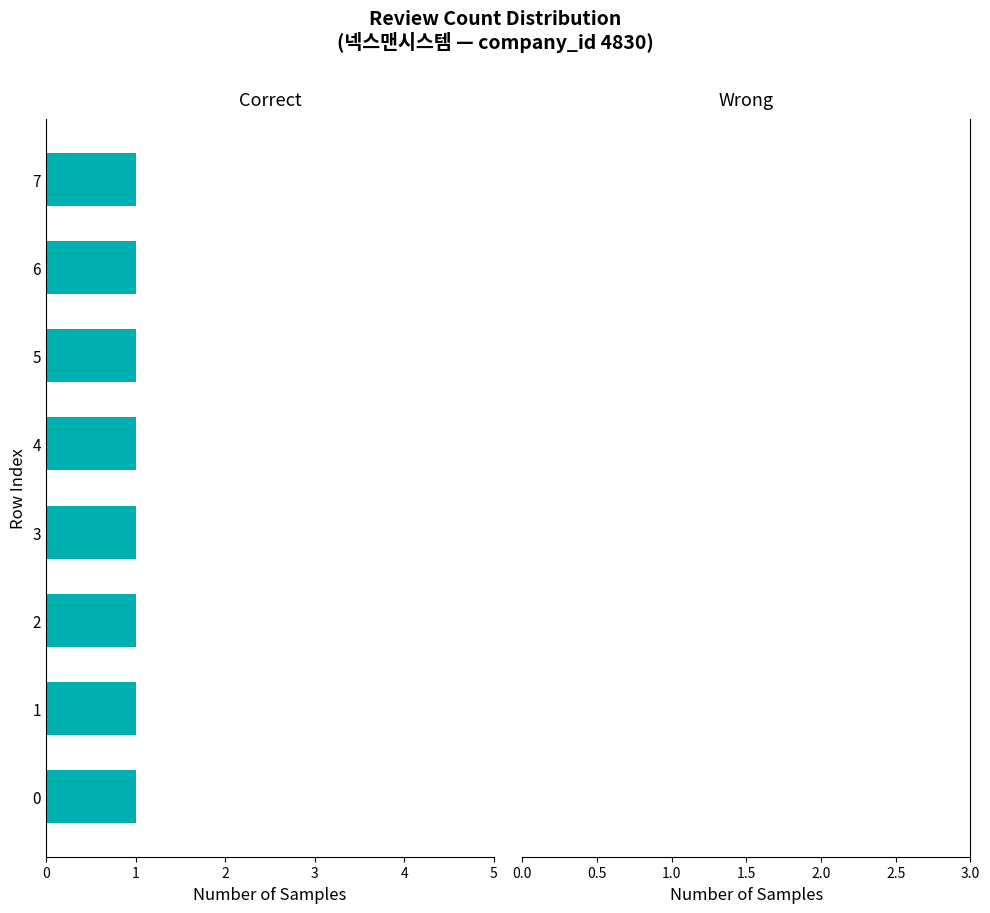

Reading left to right, what are all the values shown in this chart?

Correct: 1	1	1	1	1	1	1	1
Wrong: 0	0	0	0	0	0	0	0